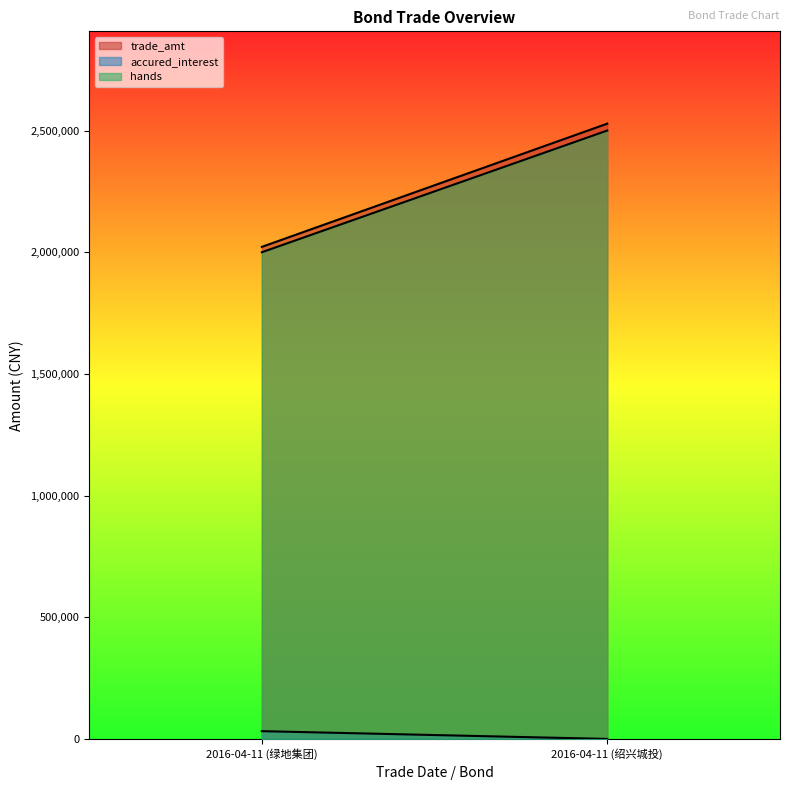

Count the hands values in the range 2000000 to 2500000.

2